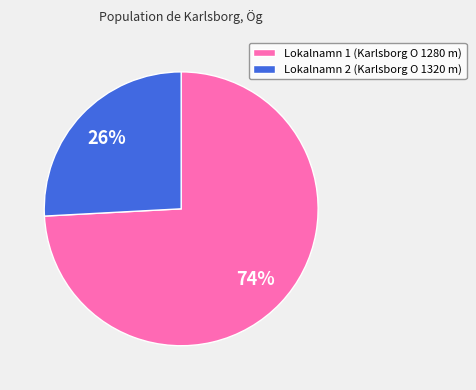

How many segments does this pie chart have?

2